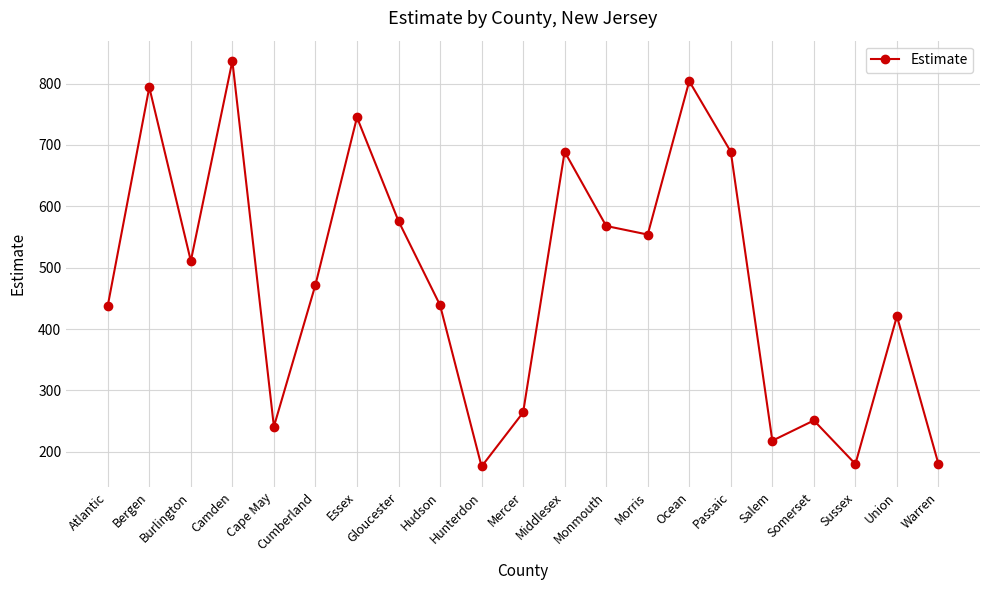

What is the ratio of the value at Warren to the value at Mercer?

0.7